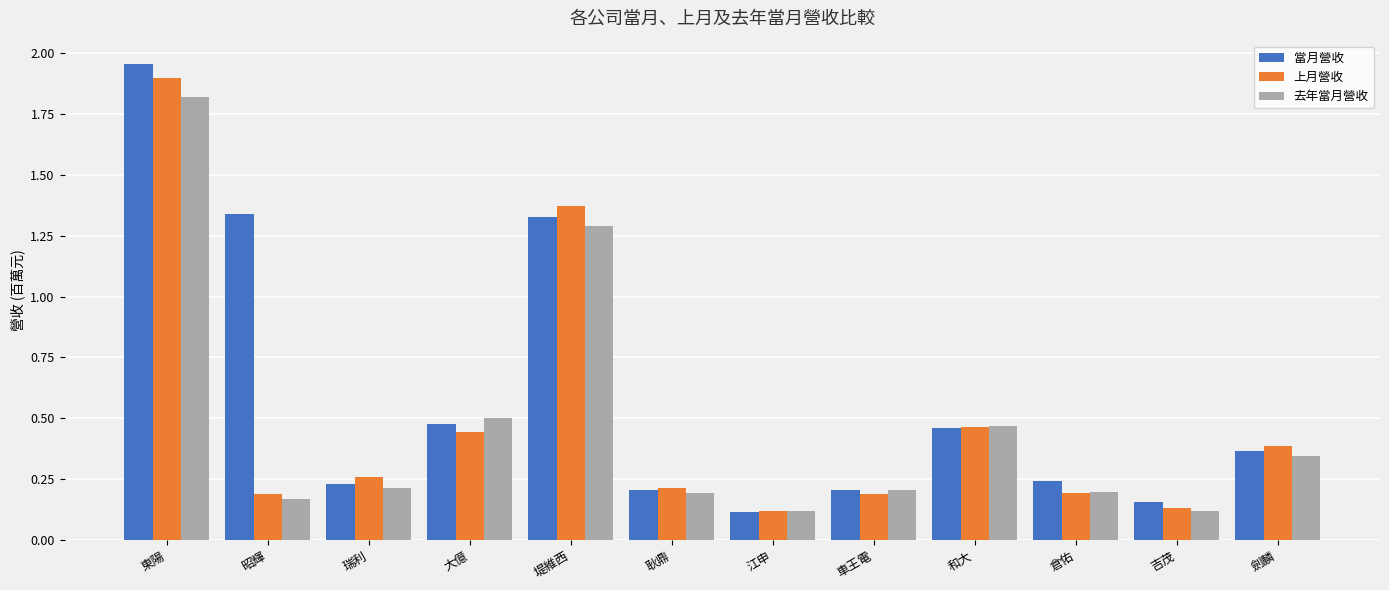

Which series has the widest spread of values?

當月營收